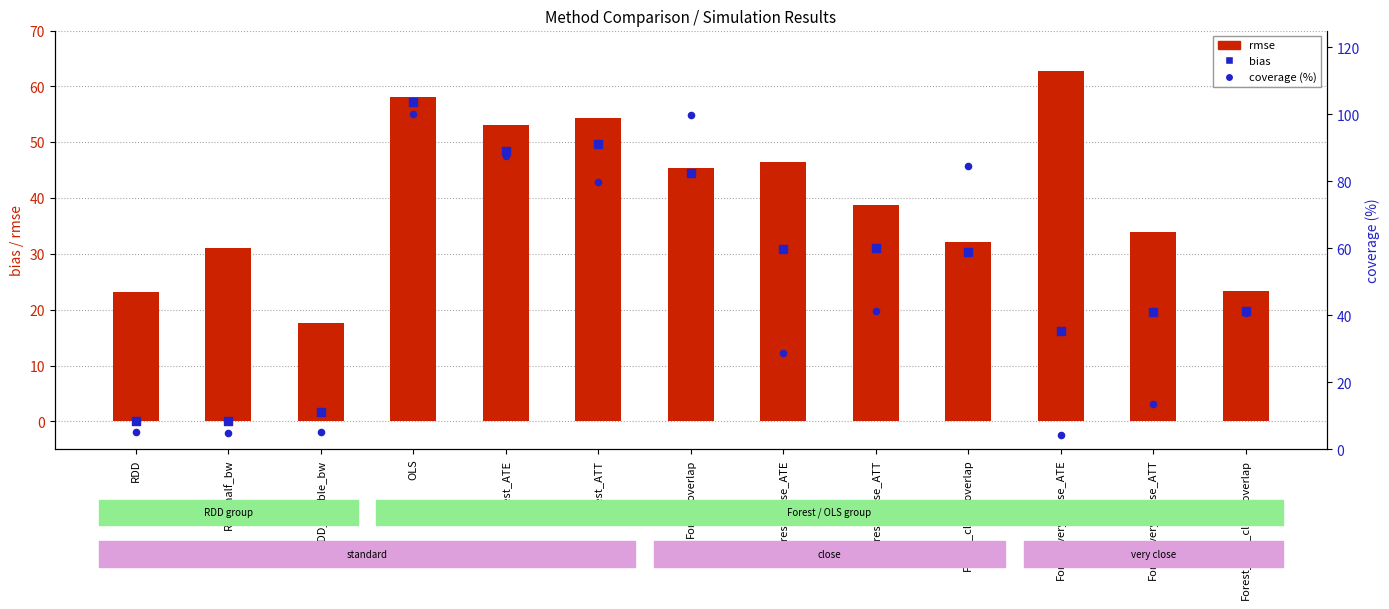

At which category is the sum across all series the highest?

OLS